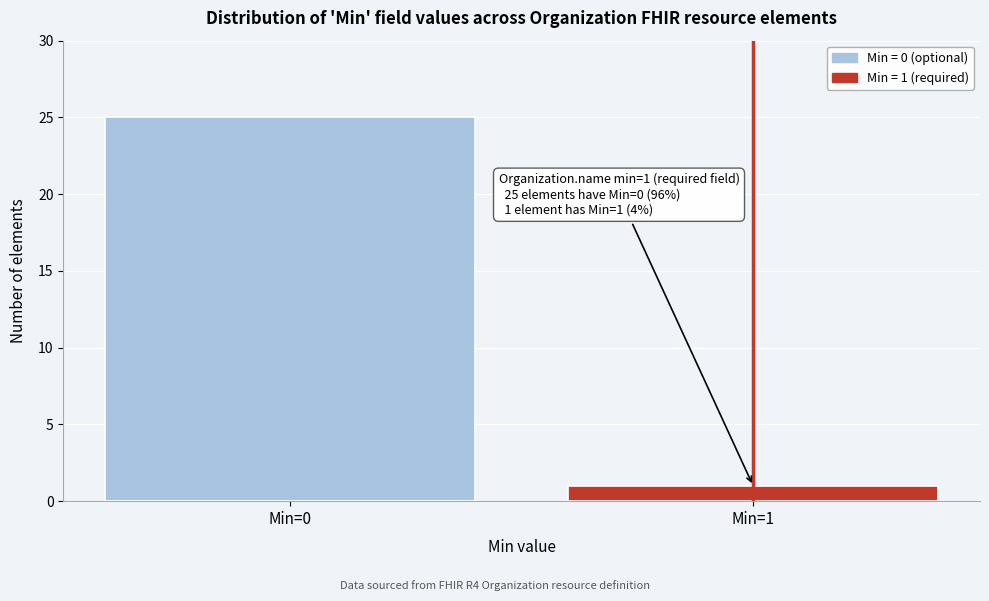

Reading right to left, transcribe all the data shown in this chart.

Min=1=1	Min=0=25